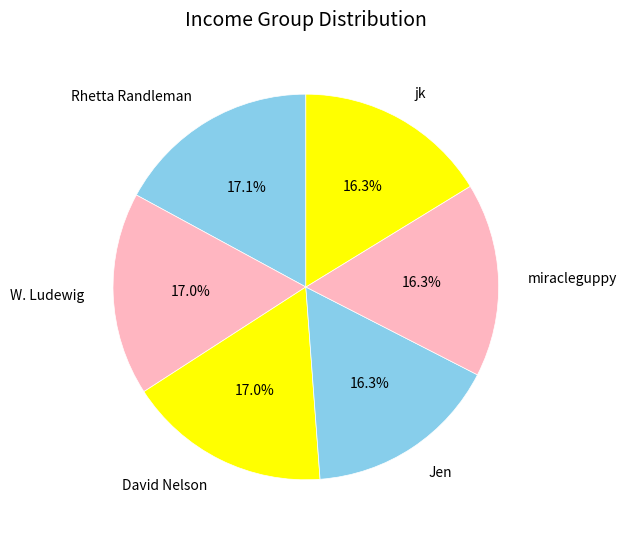

Does Jen represent more than half of the total?

No